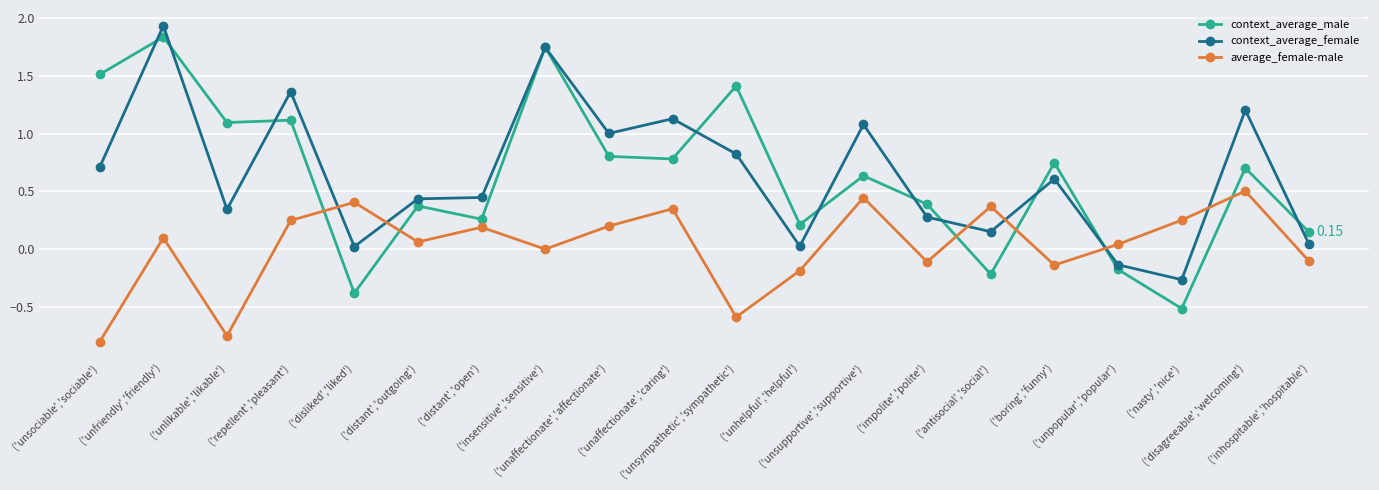

In average_female-male, how many points are higher than both neighbors (excluding endpoints)?

7